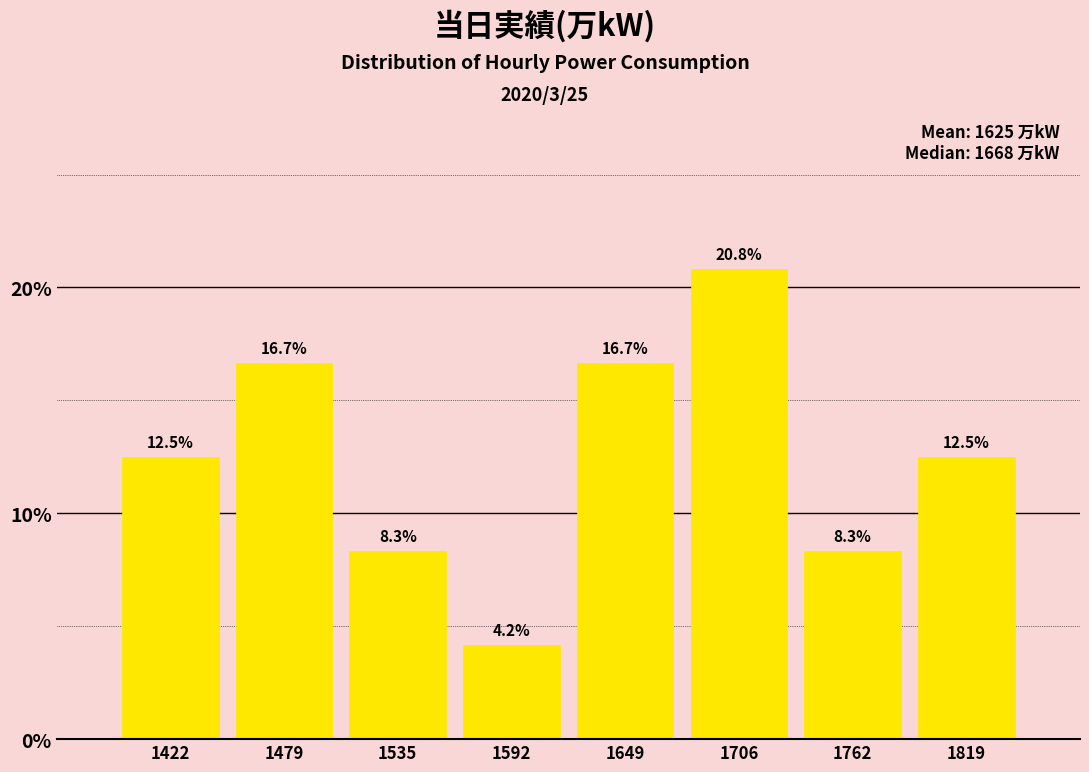

Over which range of the x-axis is the bar tallest?

1680 to 1730